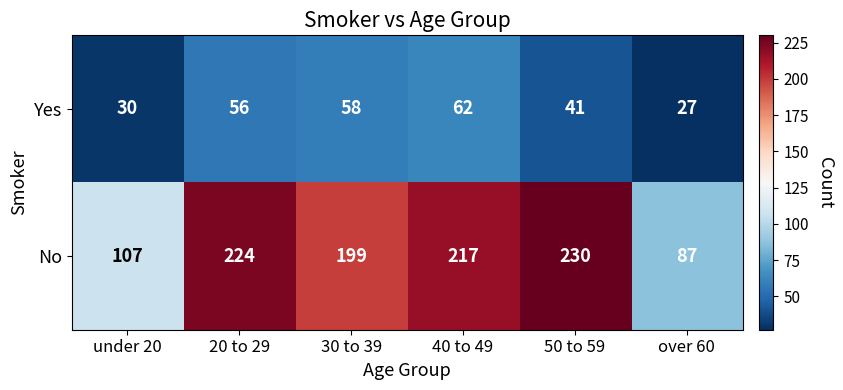

Rank the series by their average value, from lowest to highest.

Yes, No